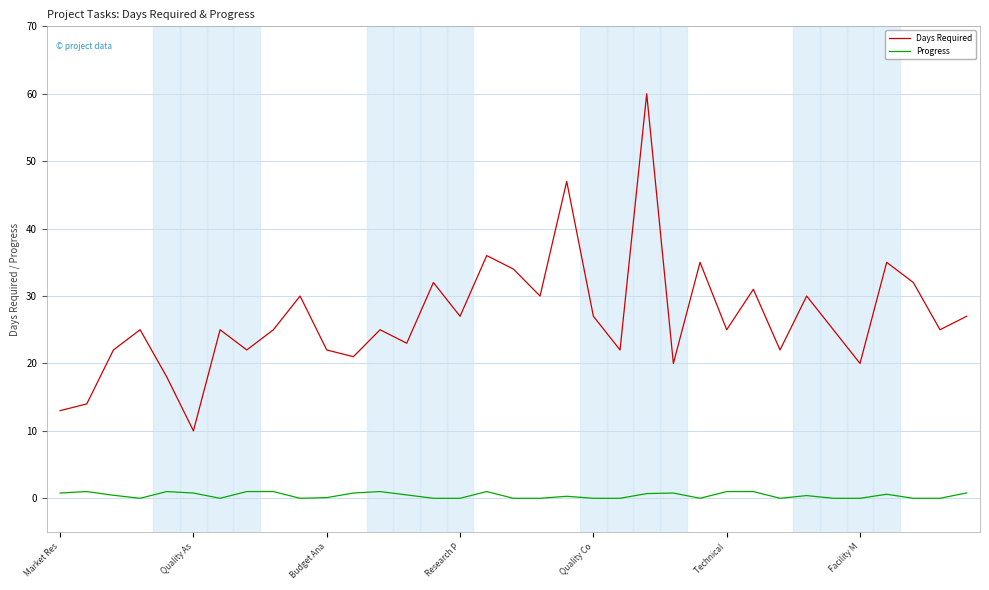

What is the highest value of the Days Required series?

60.0